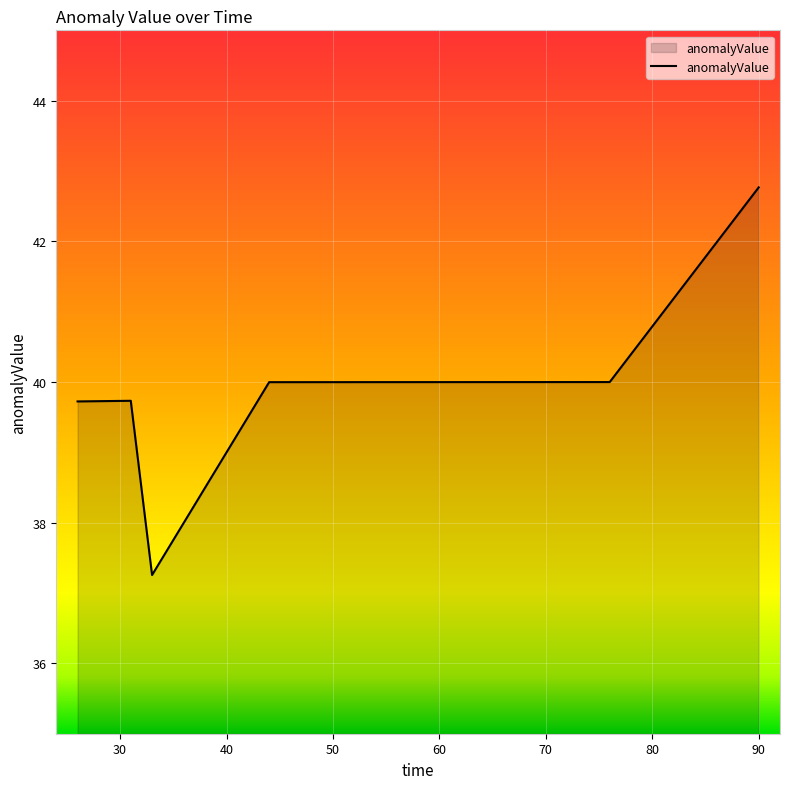

What is the maximum value shown in the chart?

42.8